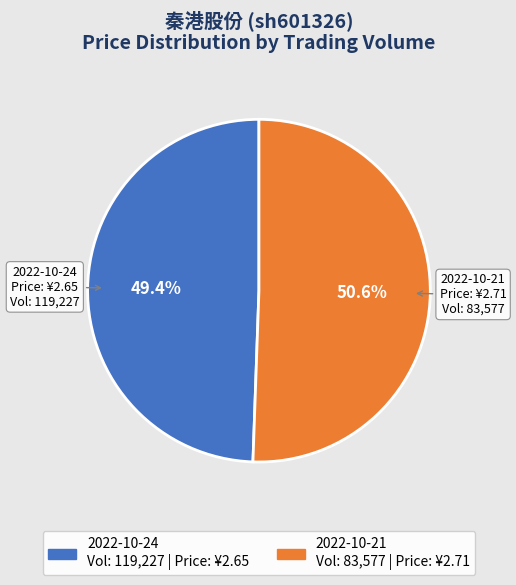

Is there any slice that represents more than half of the pie?

Yes